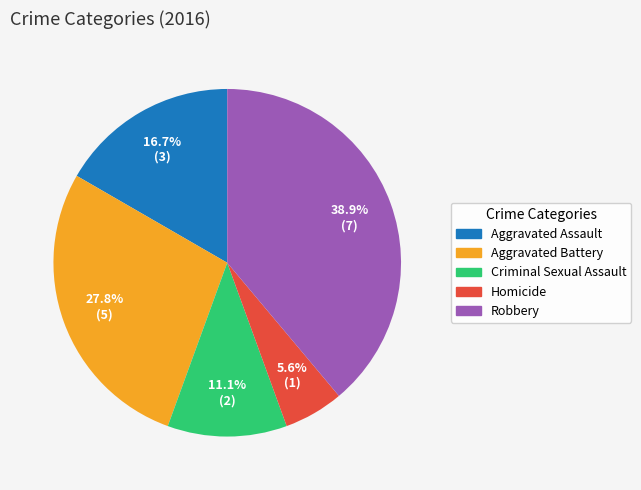

Approximately how many times larger is the value at Aggravated Assault compared to Robbery?

0.4